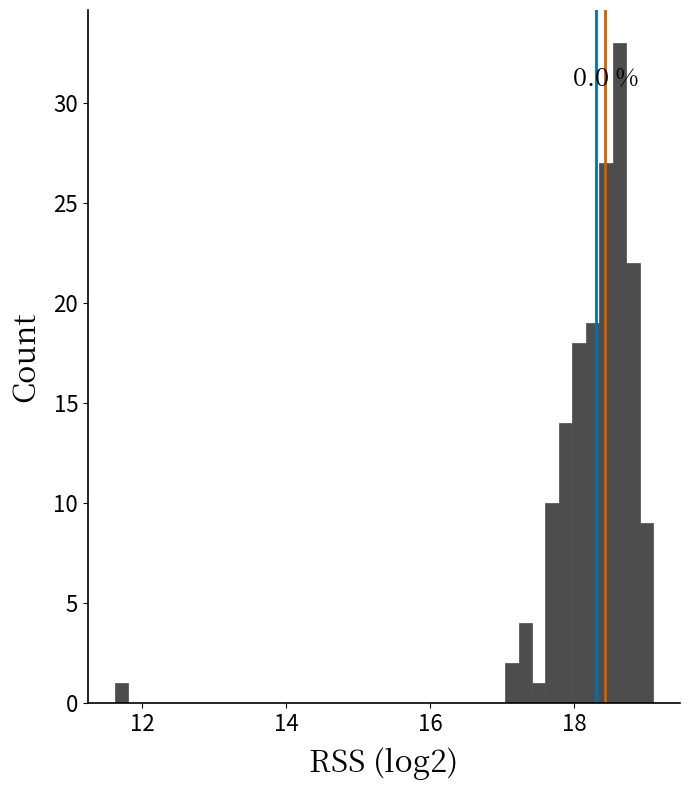

Read against the x-axis, roughly where is the centre of the tallest bar?

18.6